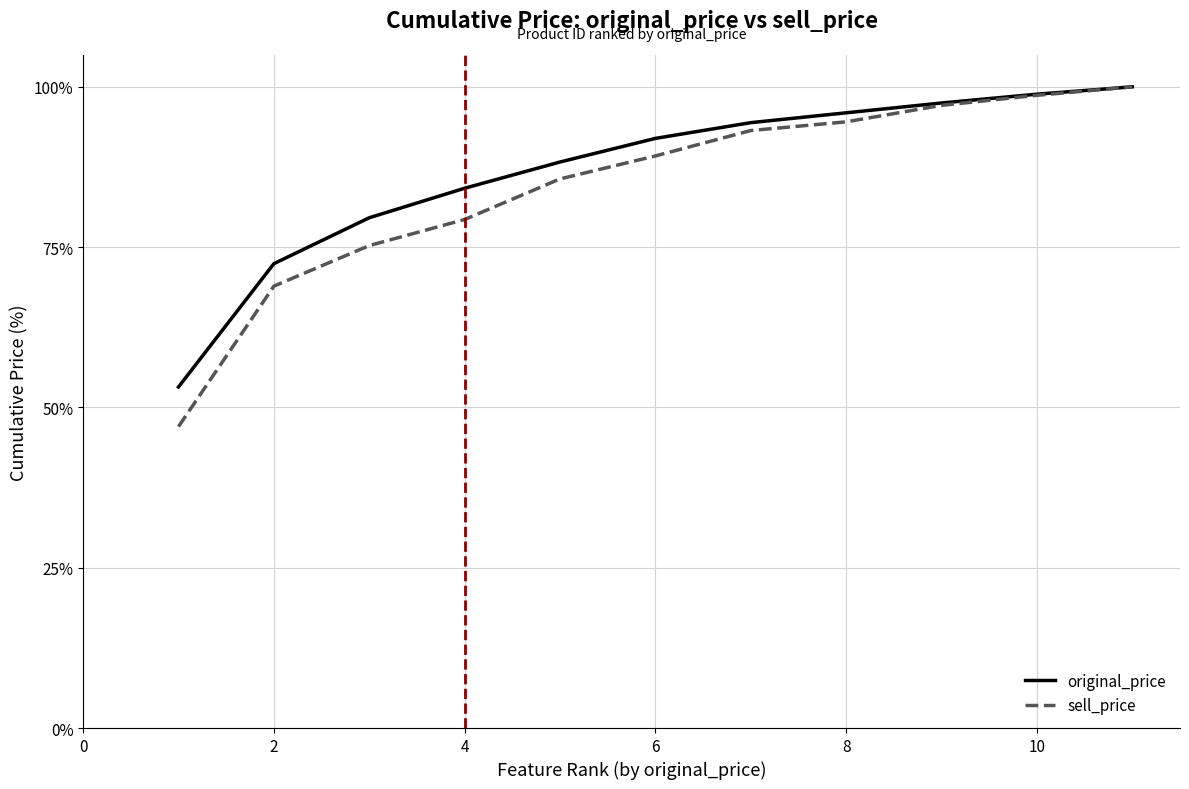

What is the sum of all original_price values?

956.3